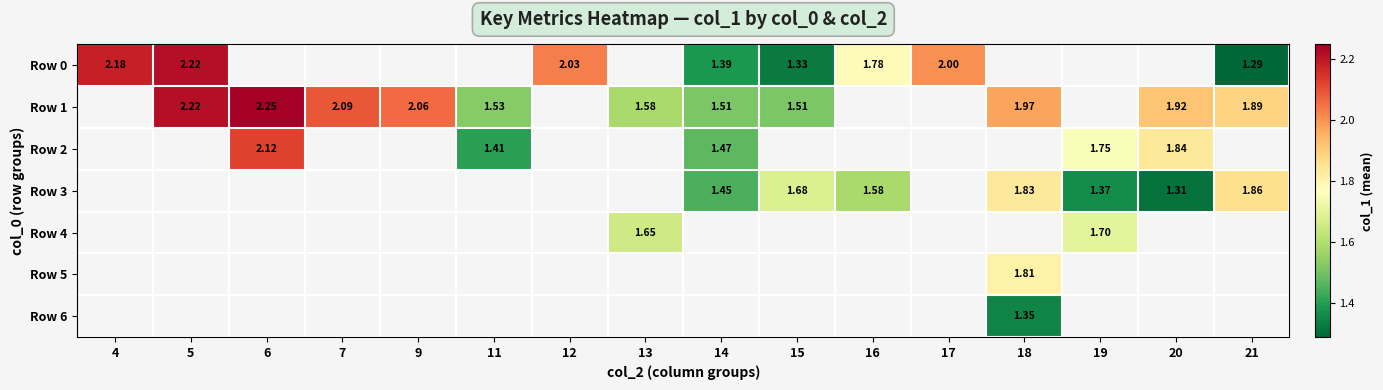

What is the minimum value shown in the chart?

1.3